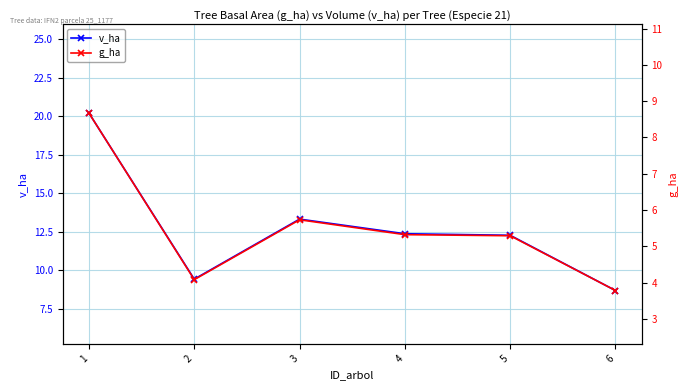

What is the difference between the maximum and minimum values in the g_ha series?

4.9